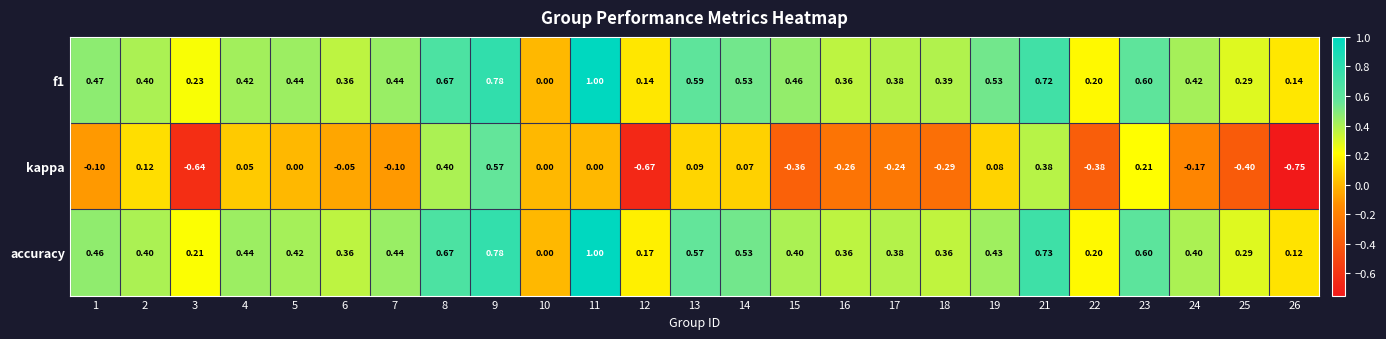

Between 9 and 12, which series saw the biggest shift?

kappa